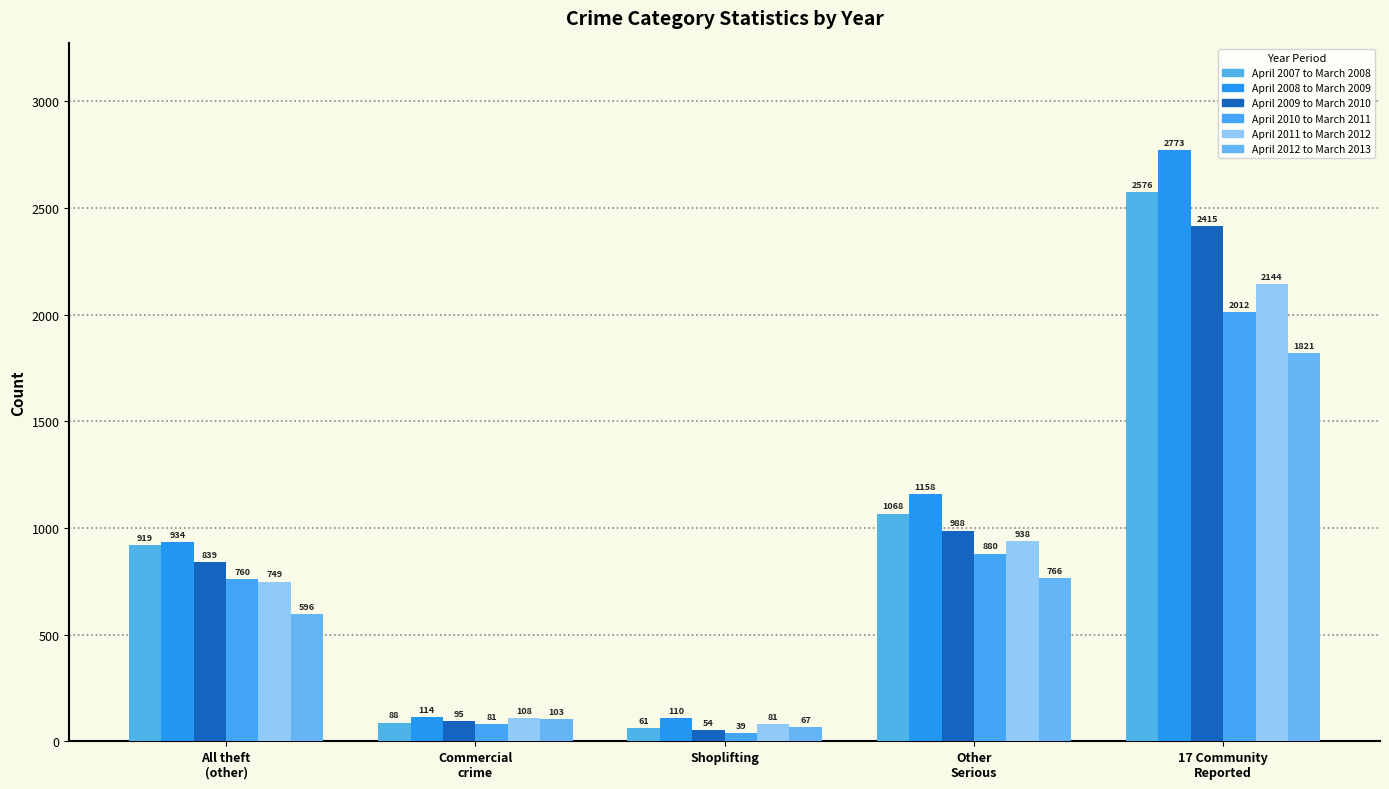

True or false: April 2010 to March 2011 has a value of 124 at Commercial
crime.

False